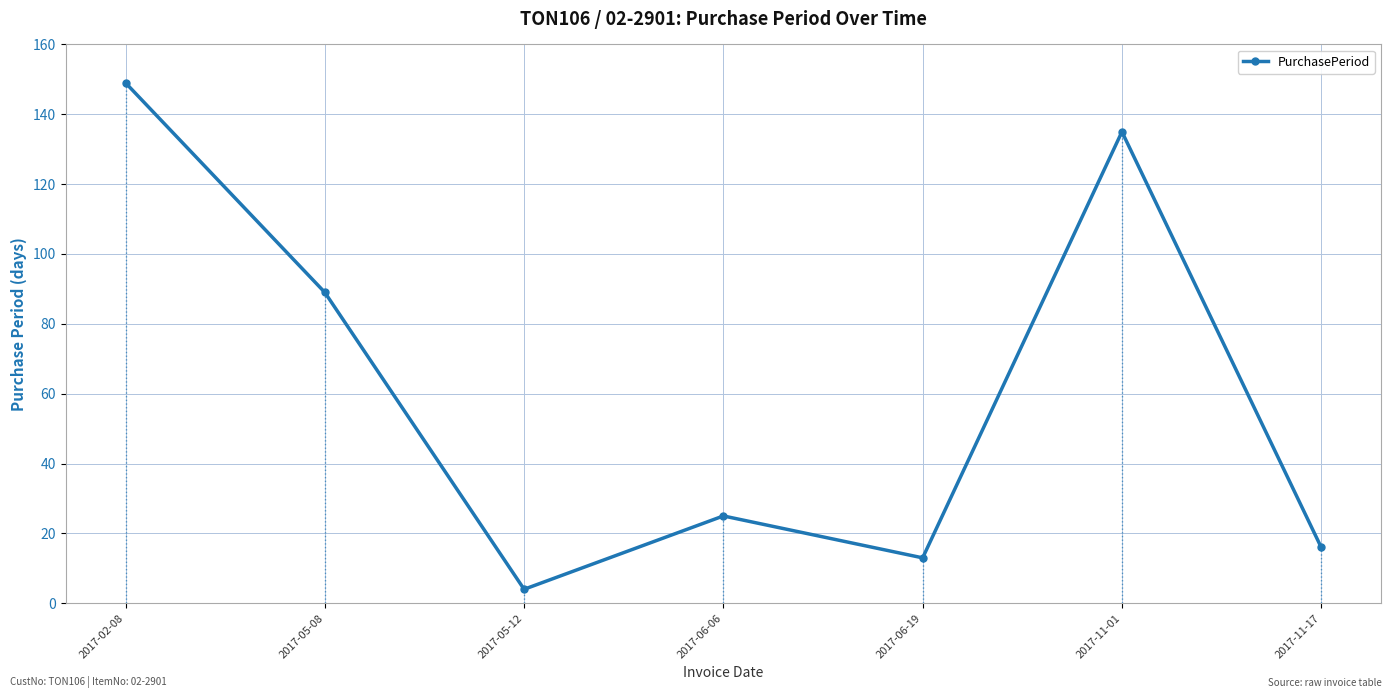

Which label corresponds to the smallest value in the chart?

2017-05-12